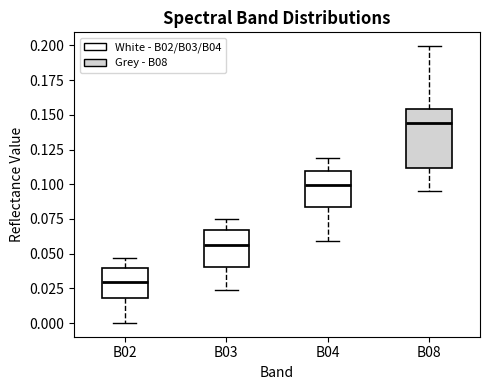

Reading left to right, transcribe this box plot: for each box, give where its median line is, the range the box spans, and where its two whiskers end, as read against the y-axis. The values are not printed on the chart, so give them approximately, as read against the axis.

B02: median 0.030, box 0.020 to 0.040, whiskers 0.000 to 0.045
B03: median 0.055, box 0.040 to 0.065, whiskers 0.025 to 0.075
B04: median 0.100, box 0.085 to 0.110, whiskers 0.060 to 0.120
B08: median 0.145, box 0.110 to 0.155, whiskers 0.095 to 0.200